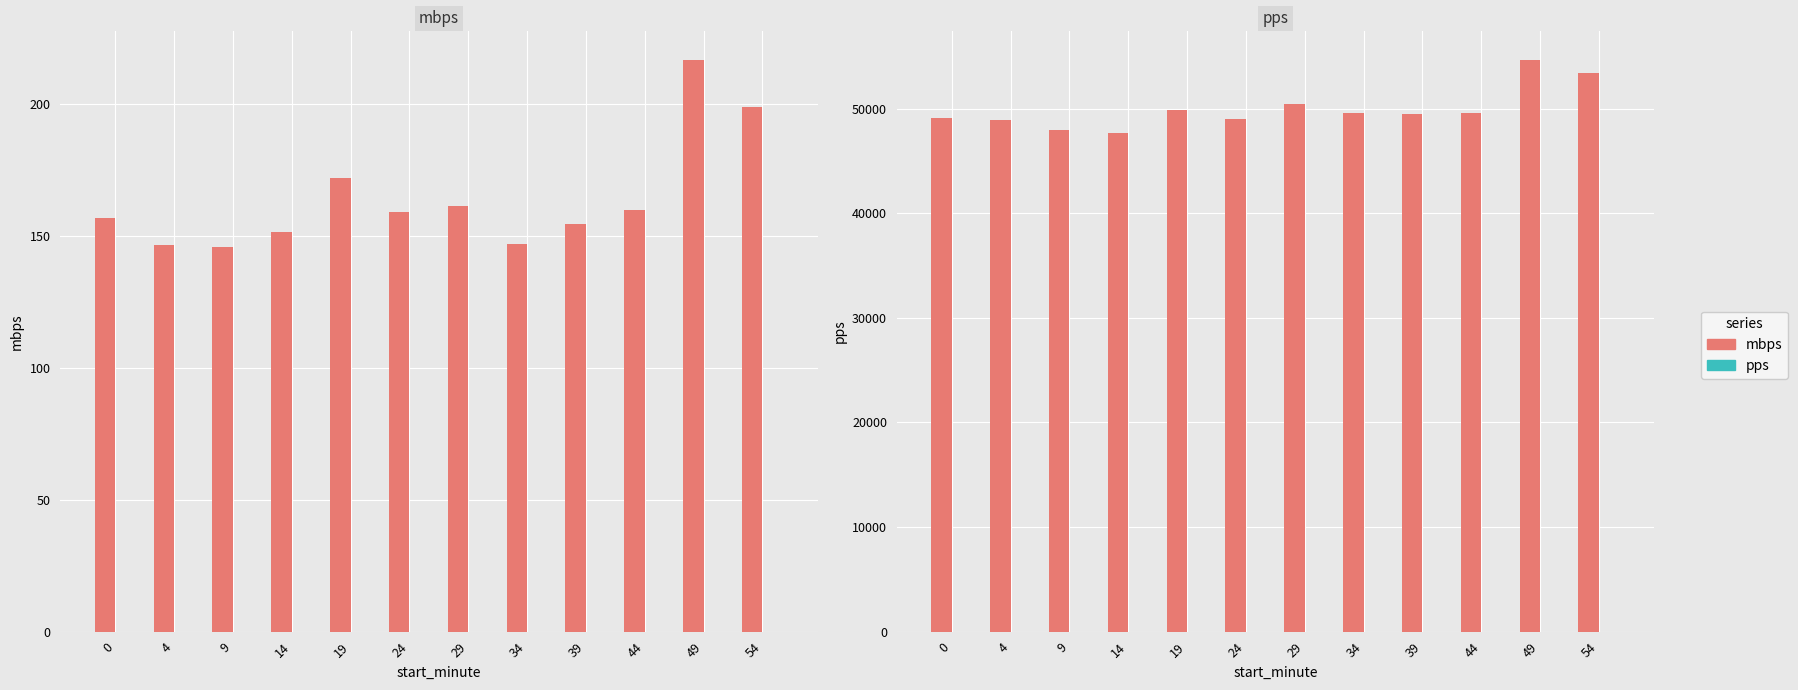

Which has a higher value, 49 or 24?

49